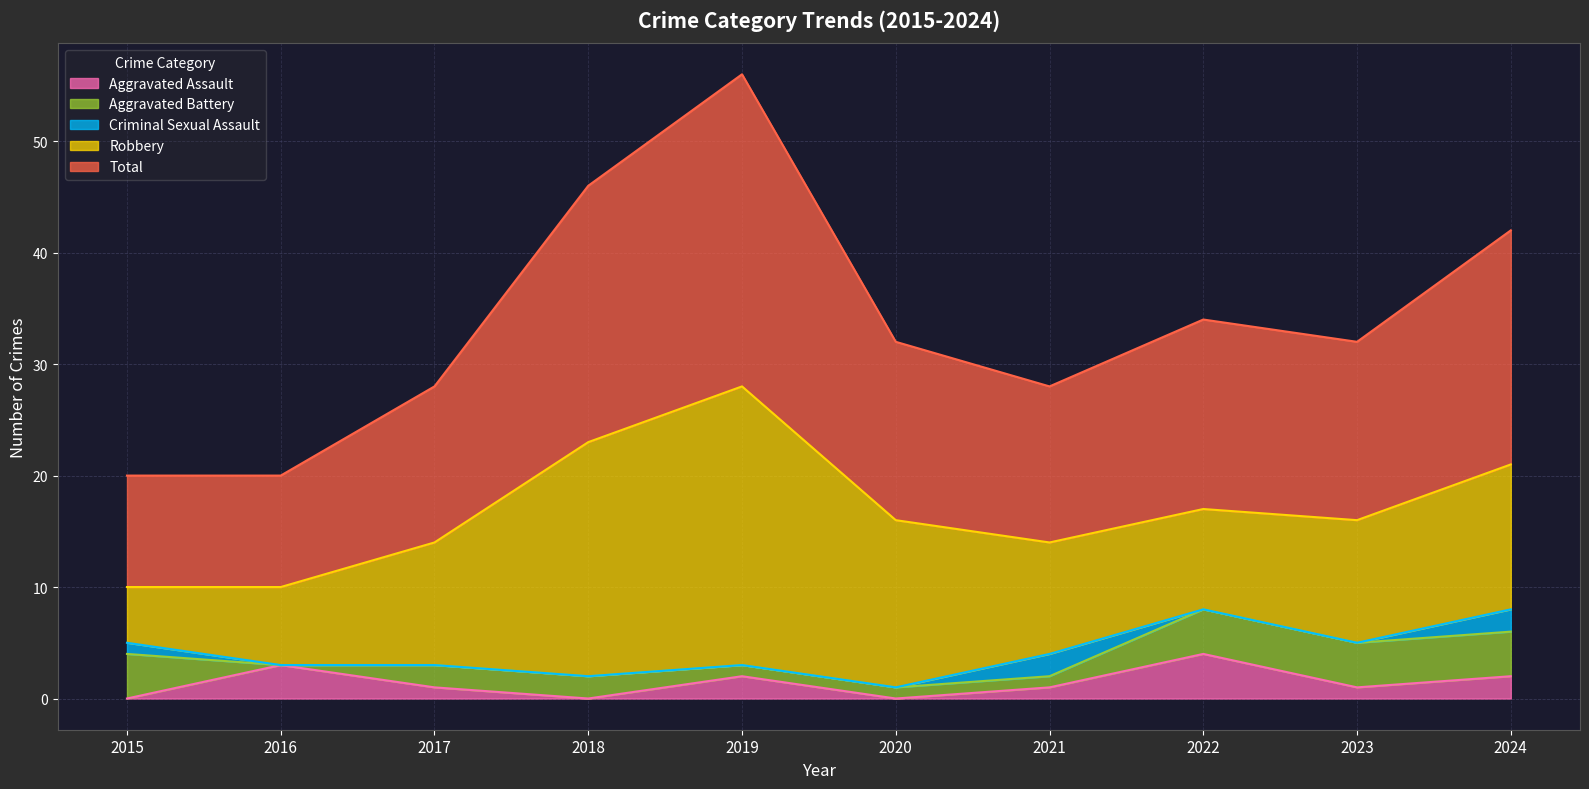

How many times do Aggravated Battery and Aggravated Assault cross each other?

4